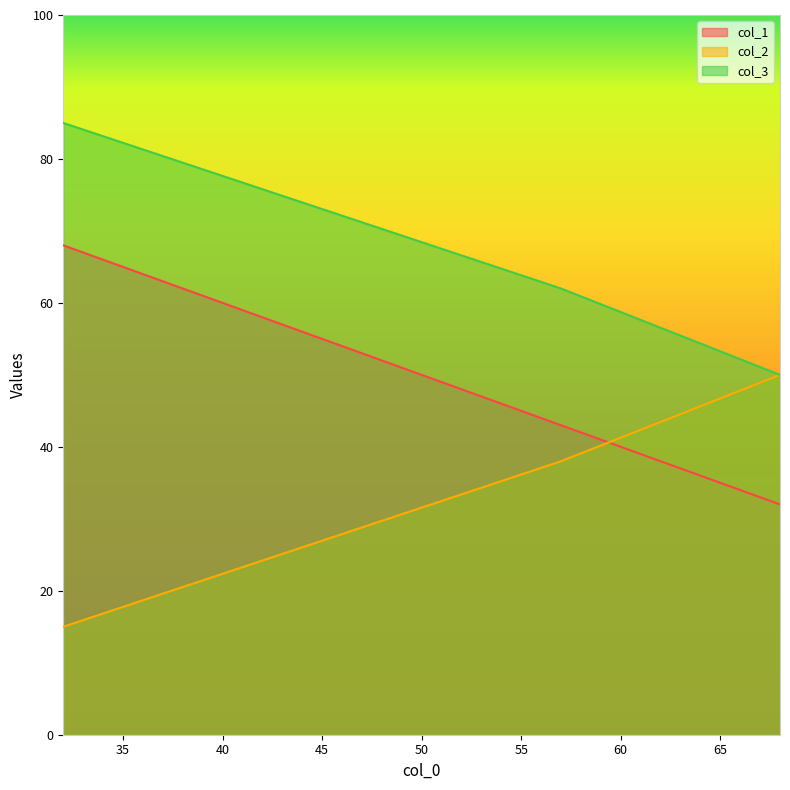

Read the col_2 value at 57.

38